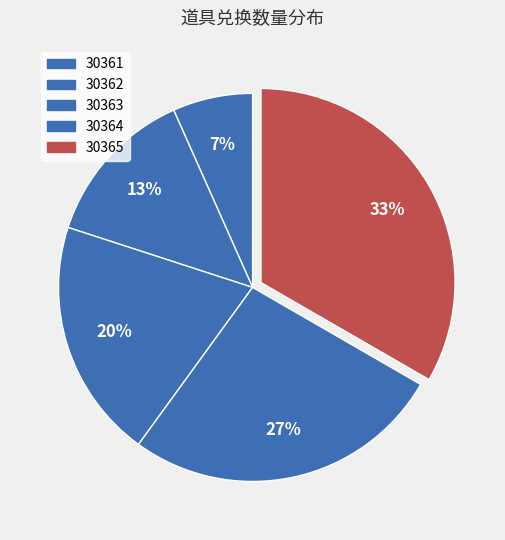

Does any single category account for the majority?

No